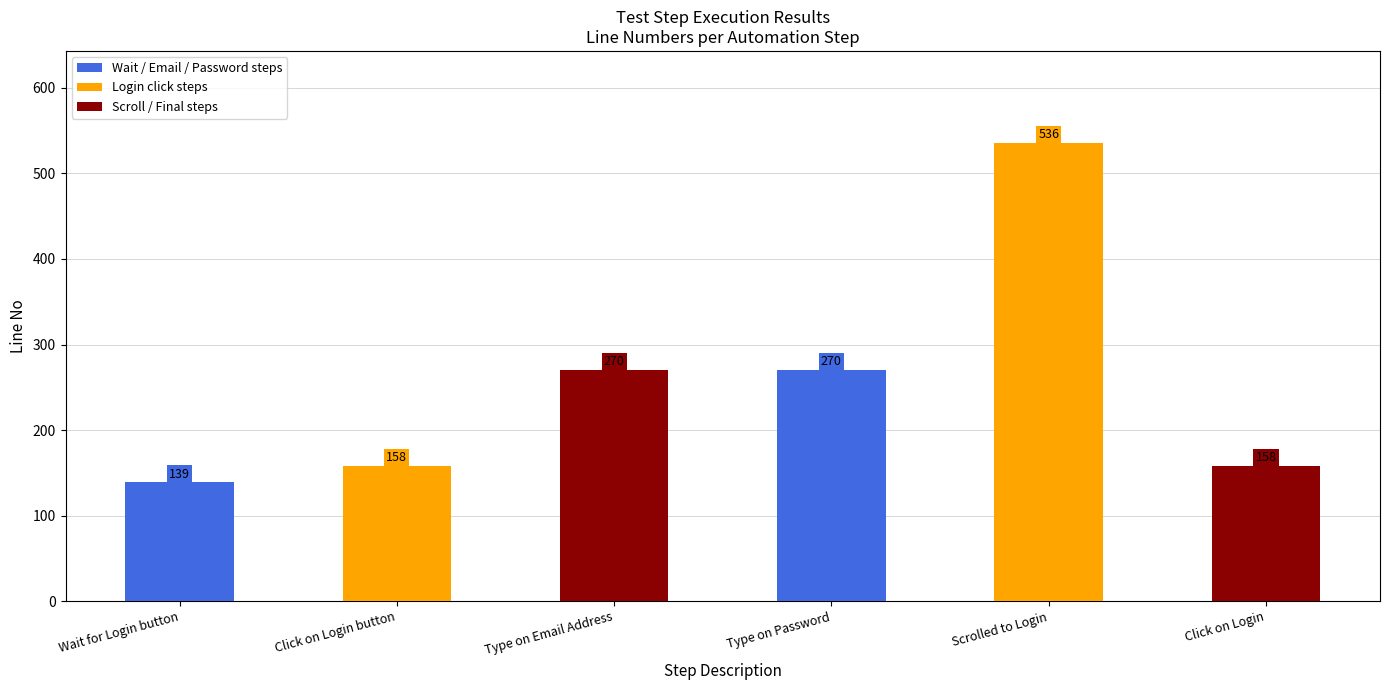

The chart shows a value of 158 at Click on Login button. True or false?

True